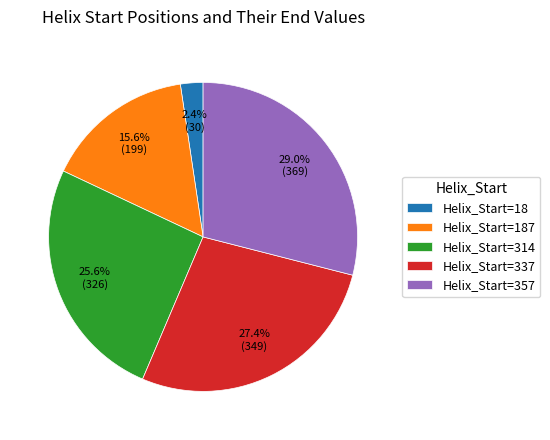

Which has a higher value, Helix_Start=314 or Helix_Start=187?

Helix_Start=314